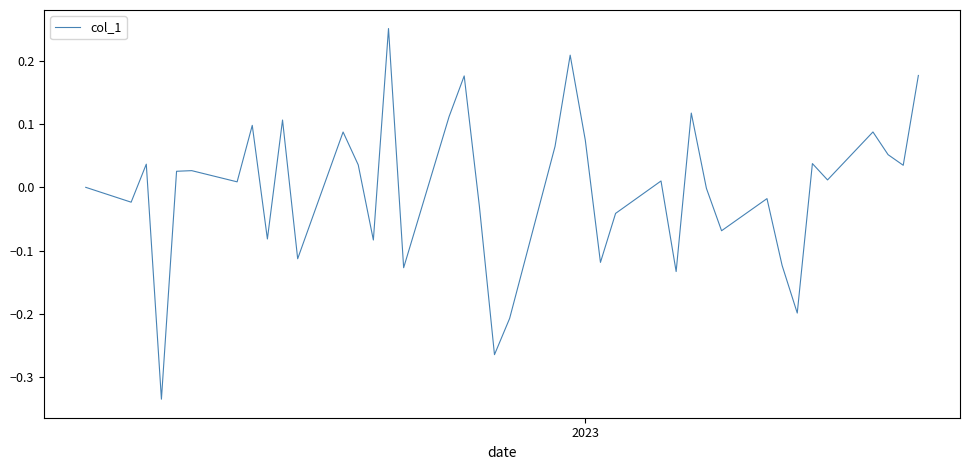

What is the difference between the maximum and minimum values?

0.6